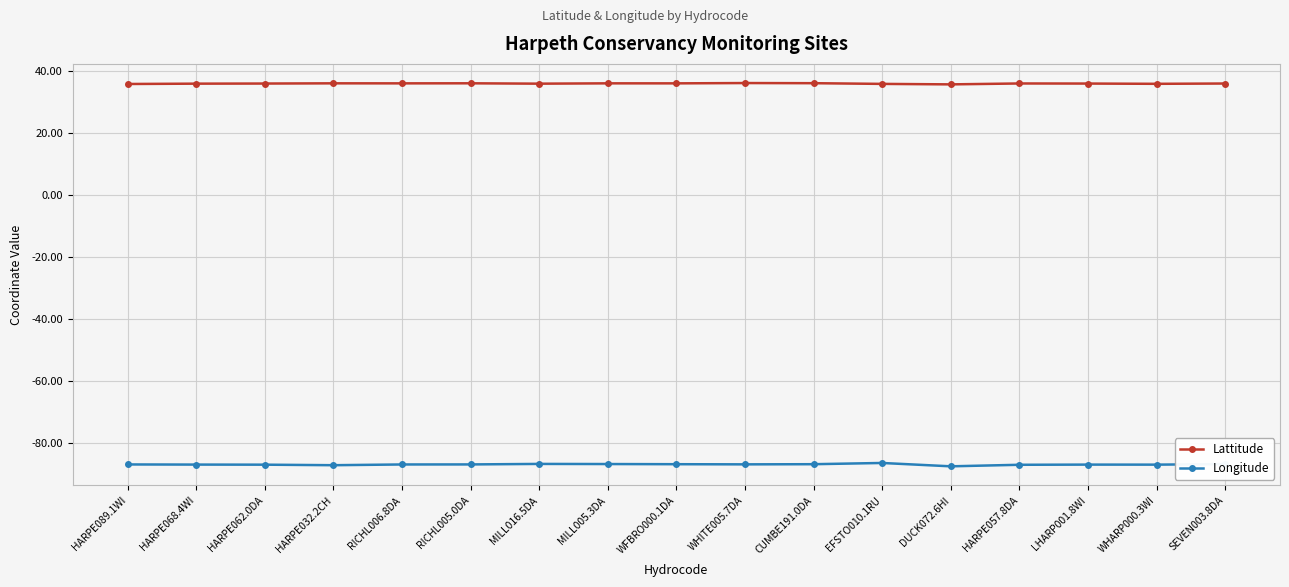

At EFSTO010.1RU, list the series in order from largest to smallest.

Lattitude, Longitude